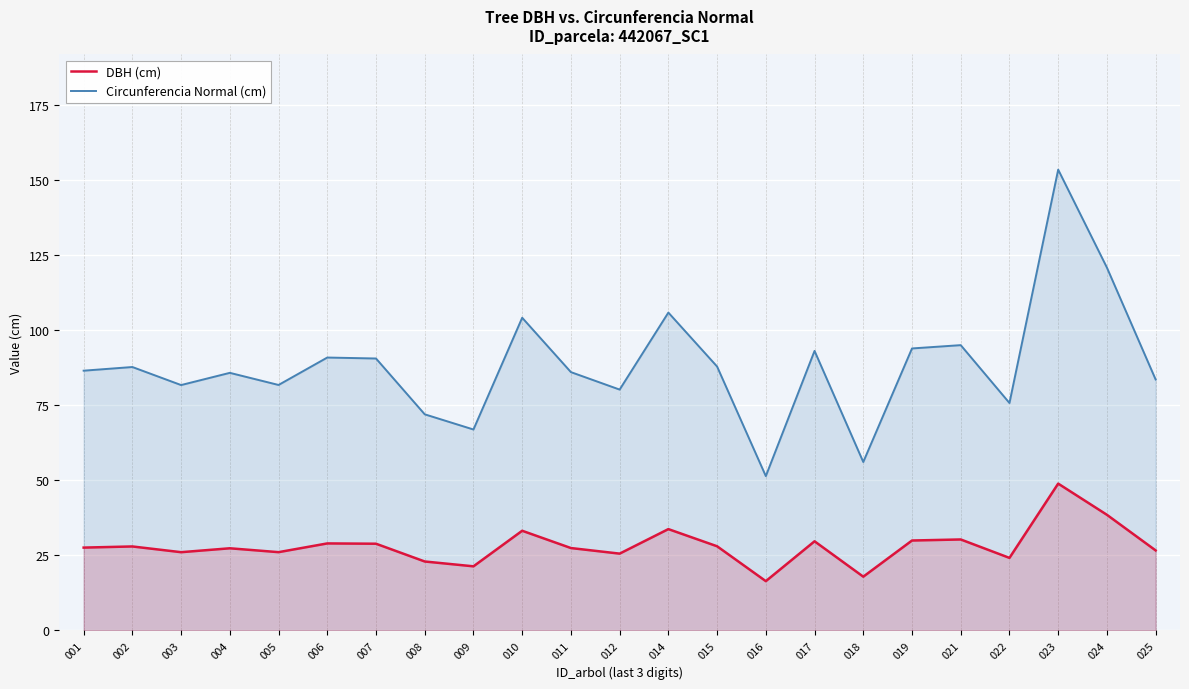

True or false: DBH (cm) has a value of 38.5 at 024.

True